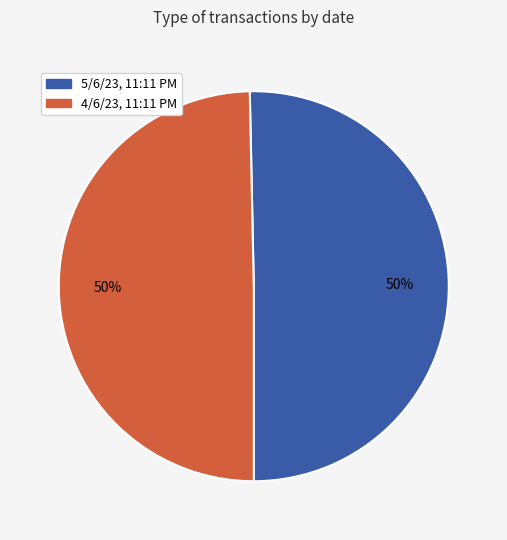

To the nearest percent, what percentage of the pie is 4/6/23, 11:11 PM?

50%